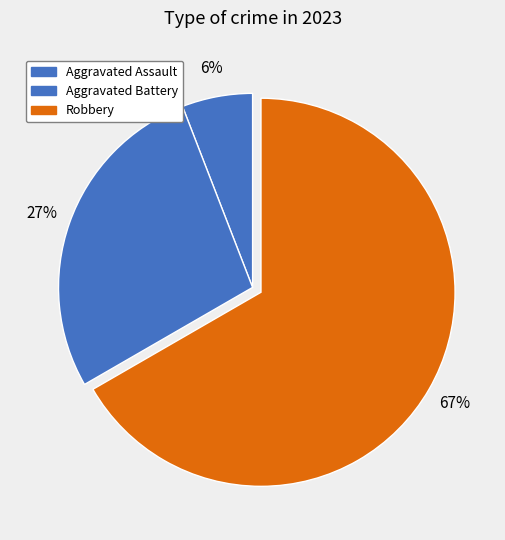

How many segments does this pie chart have?

3